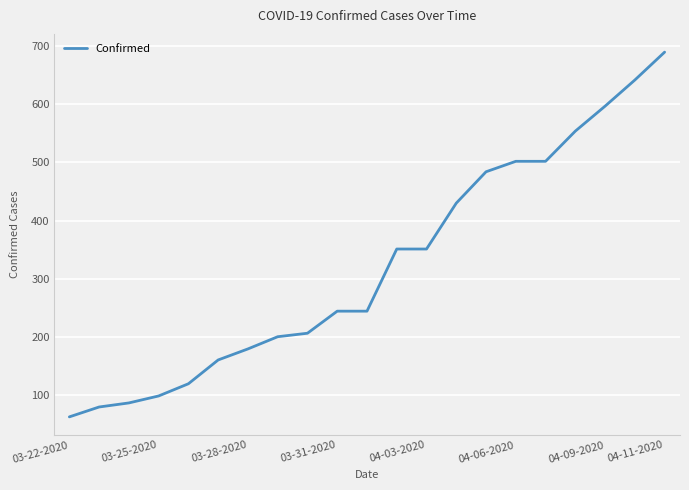

How many lines are shown in the chart?

1